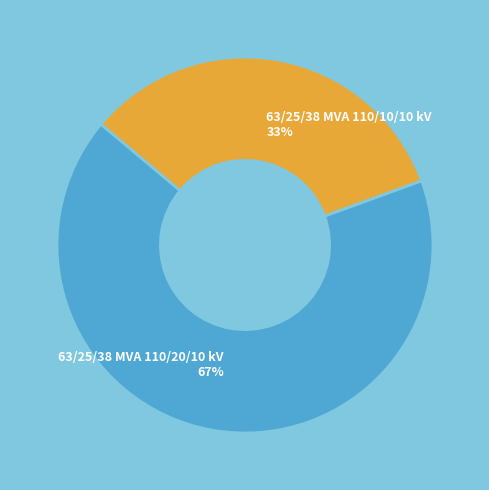

Is there any slice that represents more than half of the pie?

Yes